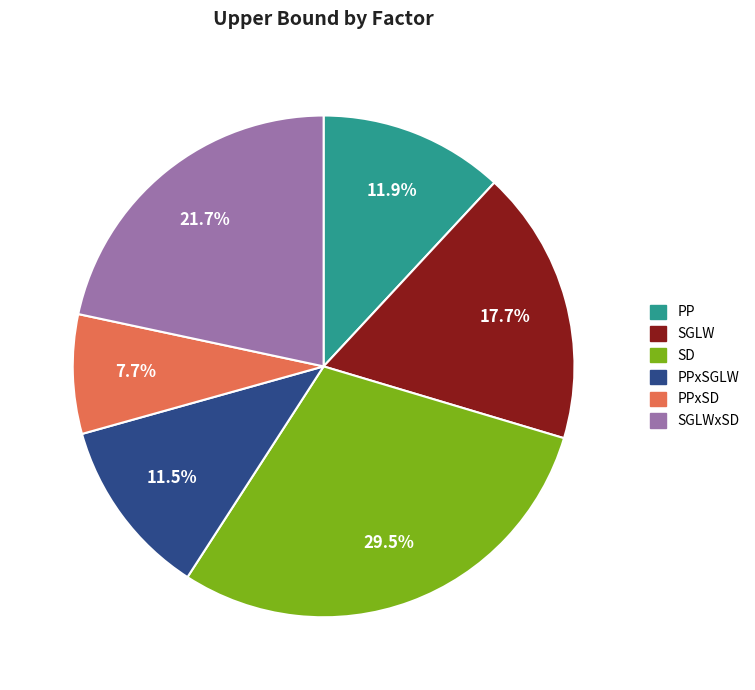

Is there a majority slice in this chart?

No